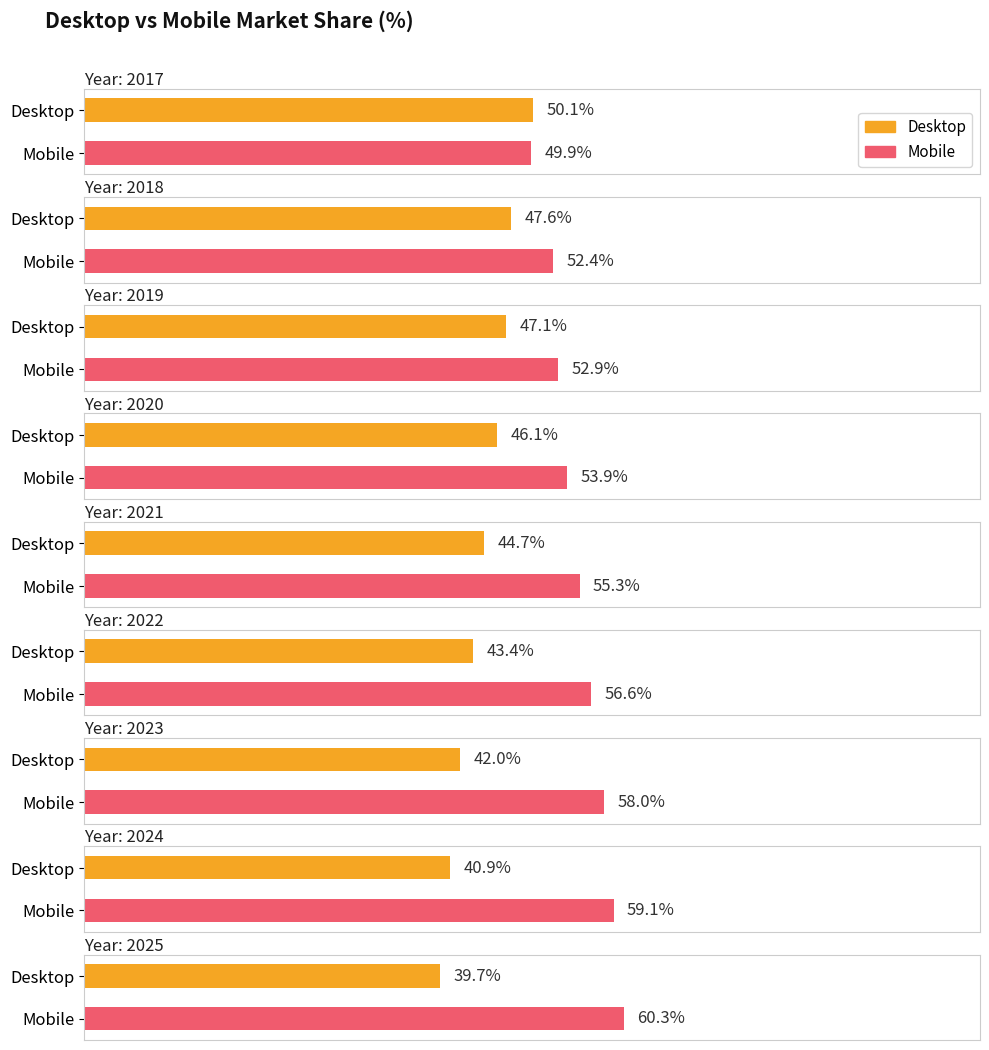

Which series has the widest spread of values?

Desktop